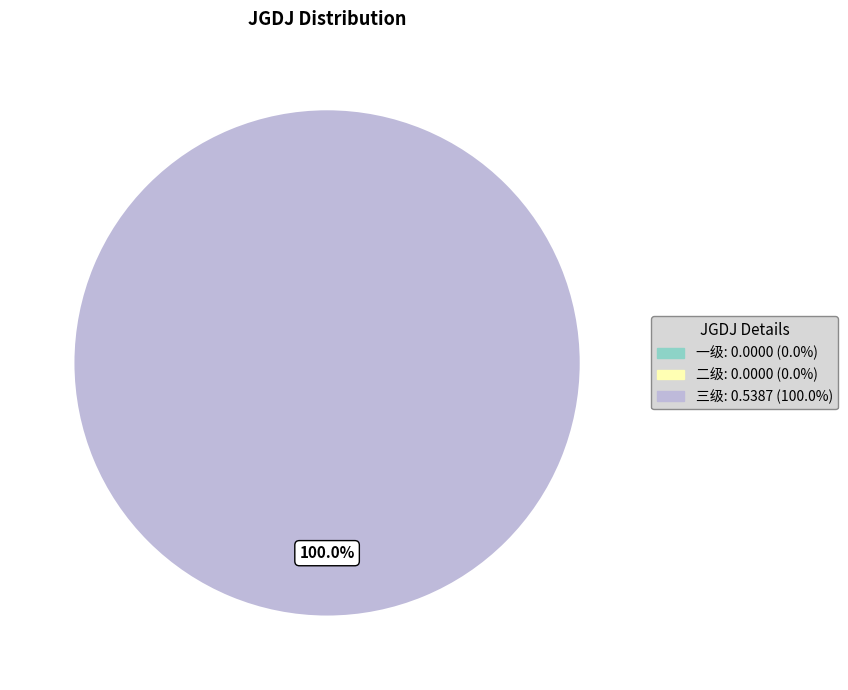

Does any single category account for the majority?

Yes